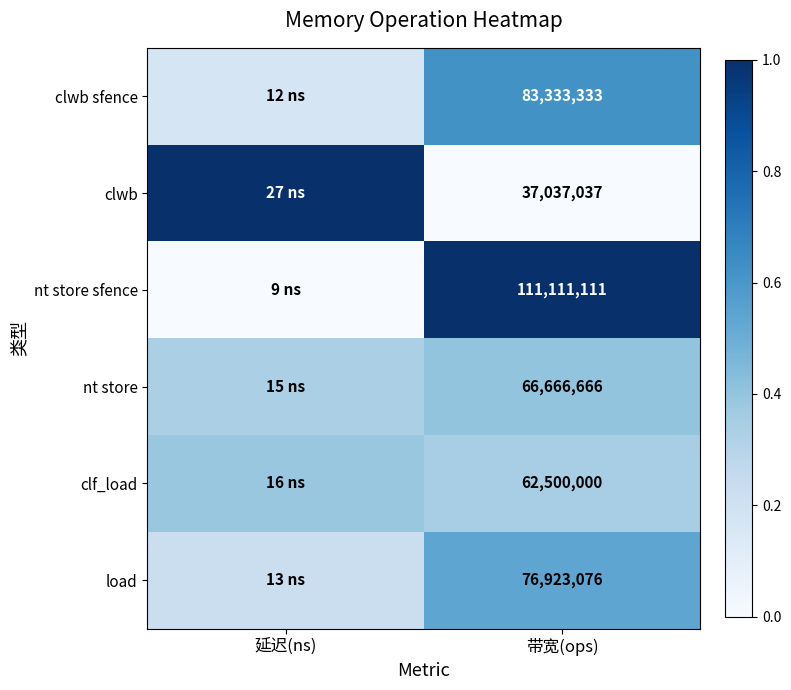

At 带宽(ops), list the series in order from largest to smallest.

nt store sfence, clwb sfence, load, nt store, clf_load, clwb